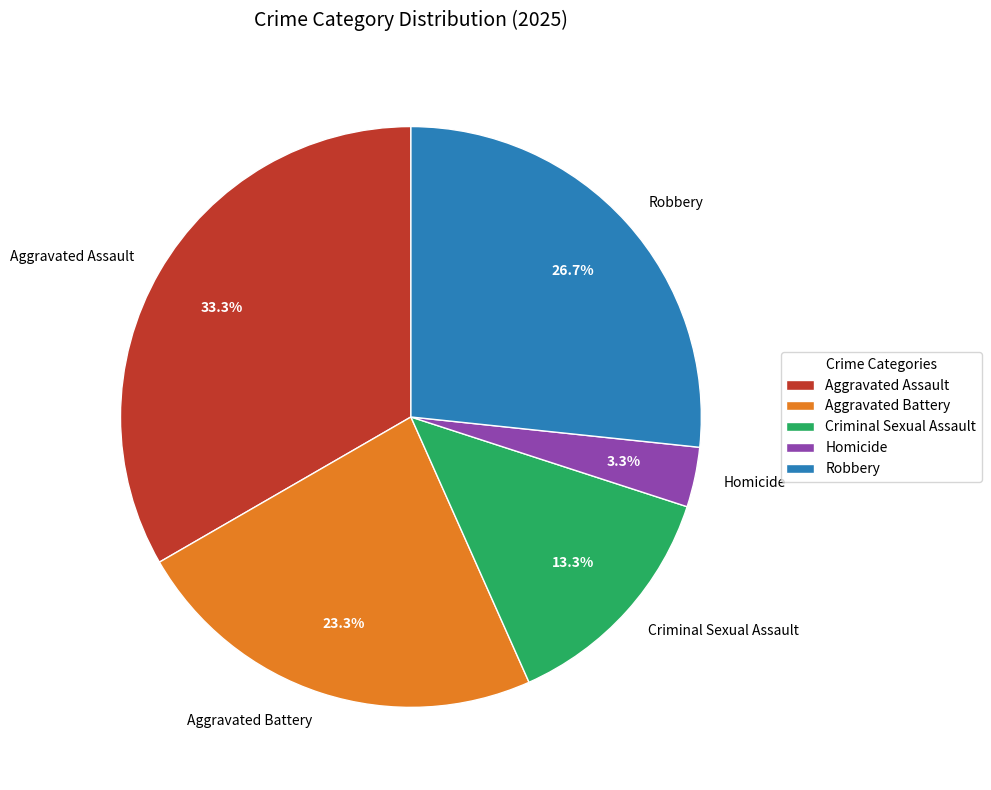

How many slices are in this pie chart?

5